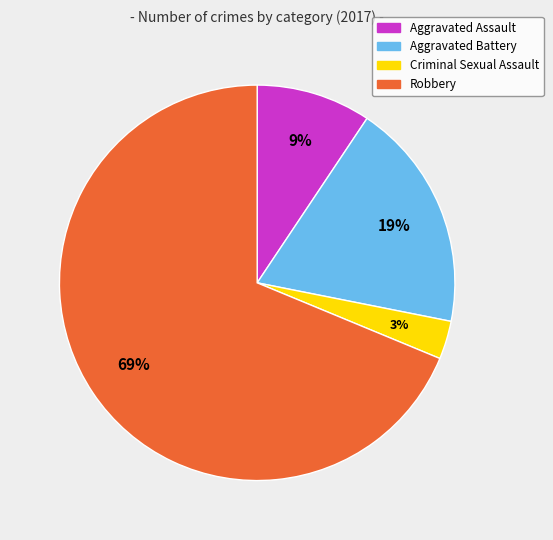

Is it true that Aggravated Battery is 28% of the pie?

False